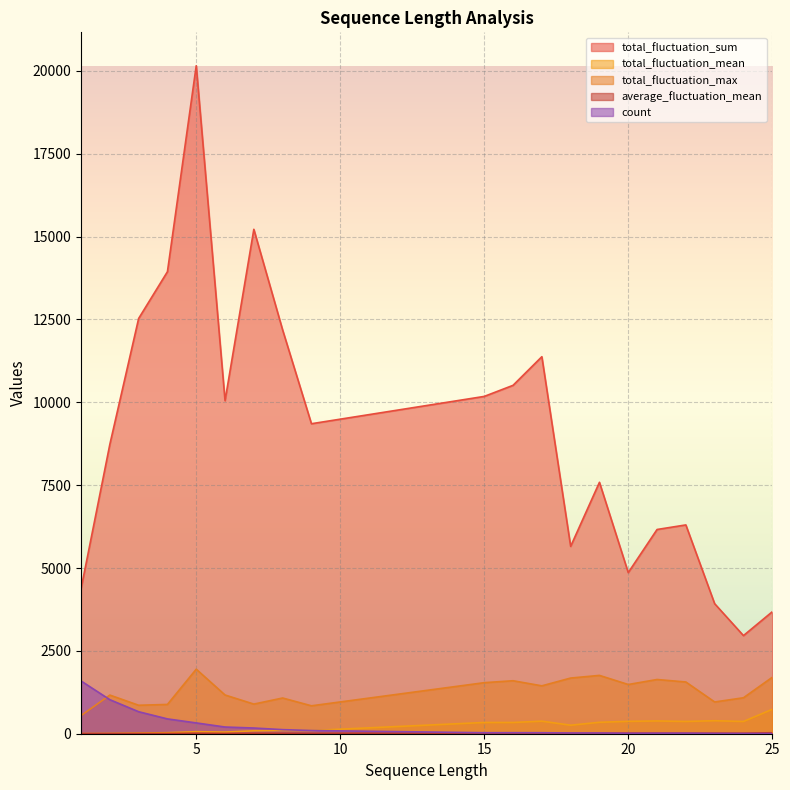

How many lines are shown in the chart?

5